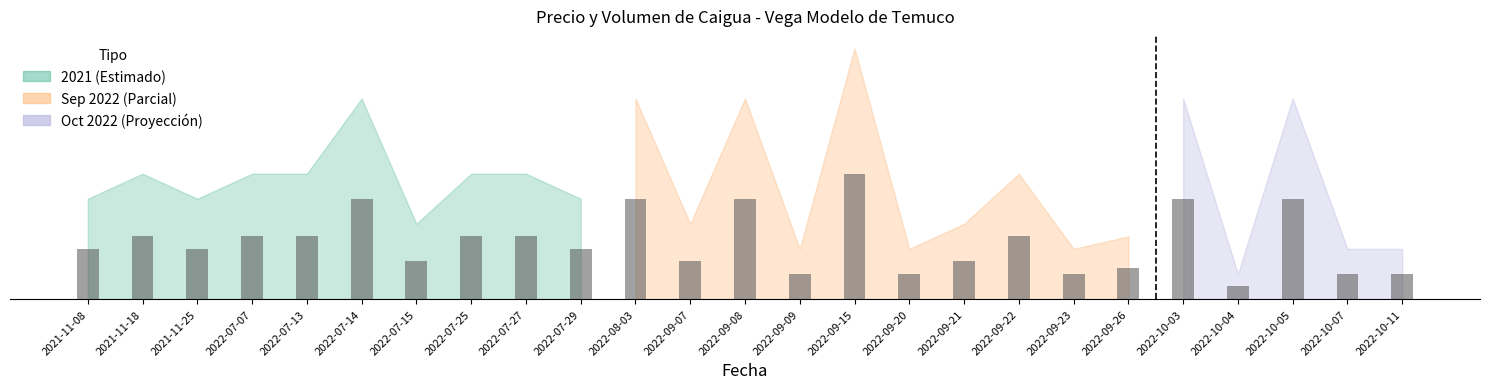

Is it true that Volumen equals 54 at 2022-09-07?

False